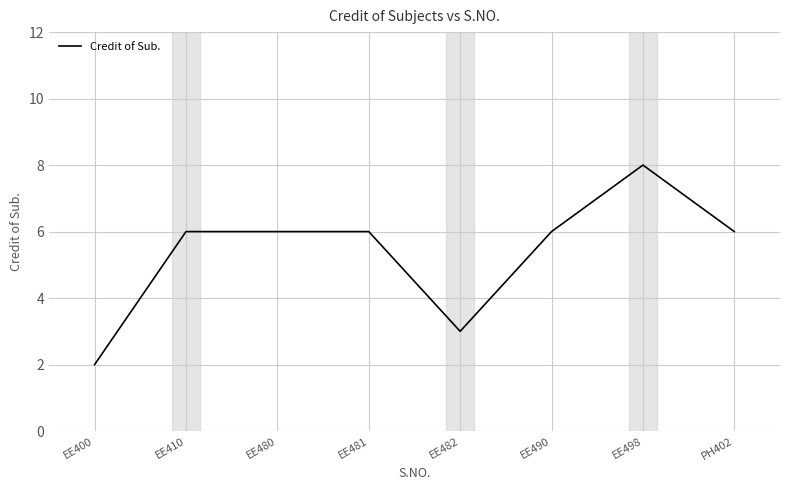

Is it true that the value at EE400 is 1?

False